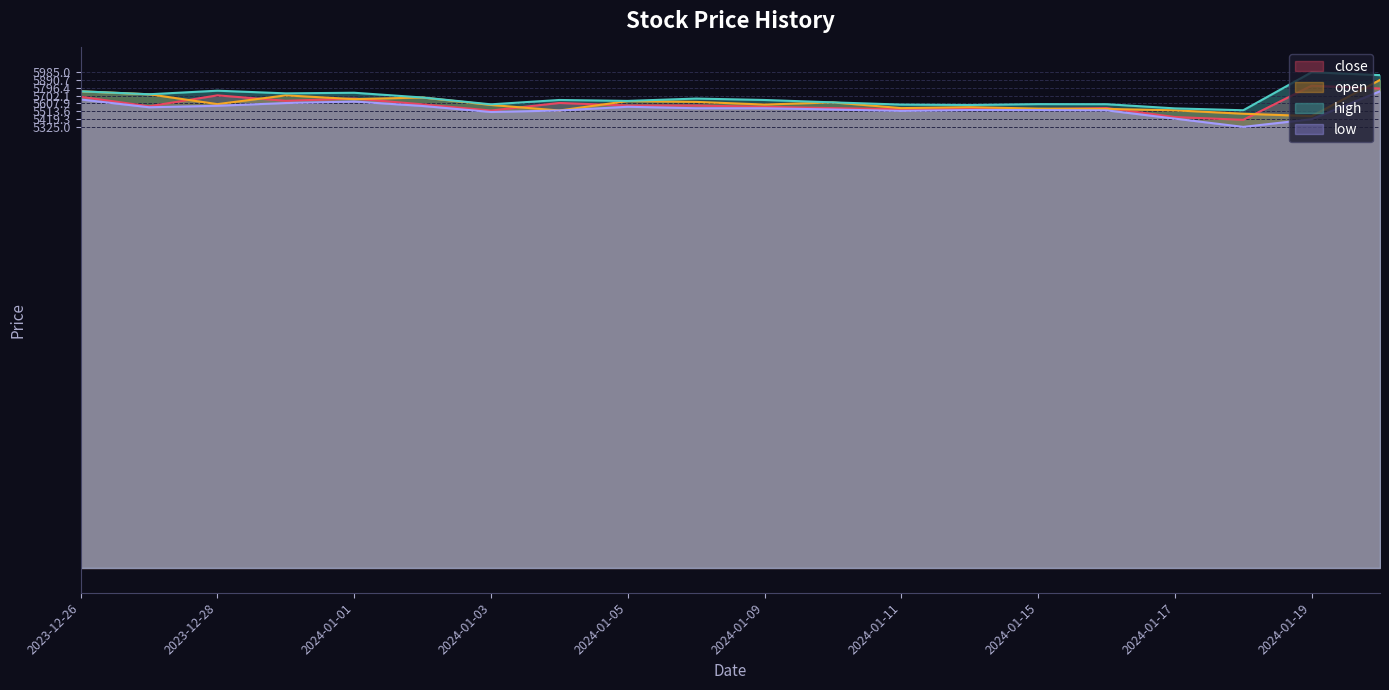

Rank the categories by close value from highest to lowest.

2024-01-19, 2024-01-20, 2023-12-28, 2023-12-26, 2024-01-01, 2023-12-29, 2024-01-04, 2024-01-02, 2024-01-05, 2024-01-08, 2023-12-27, 2024-01-09, 2024-01-16, 2024-01-10, 2024-01-12, 2024-01-15, 2024-01-11, 2024-01-03, 2024-01-17, 2024-01-18